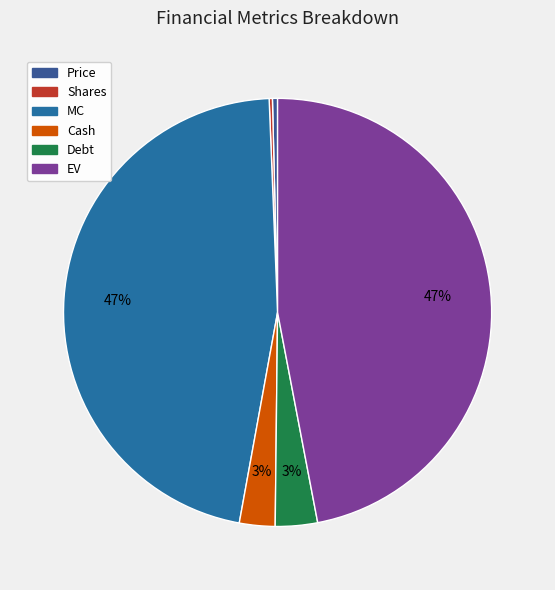

How much of the chart is everything except EV?

53.0%